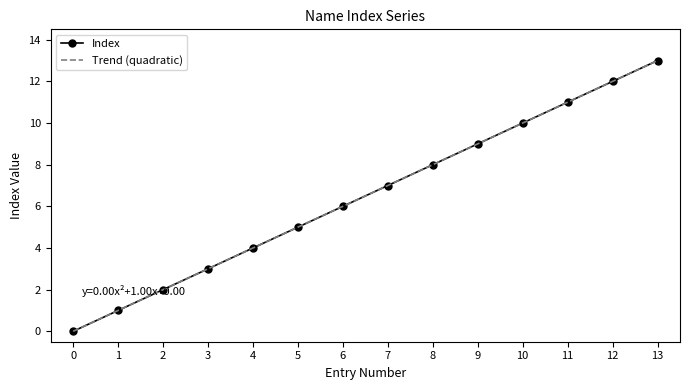

Does the chart have visible grid lines?

No